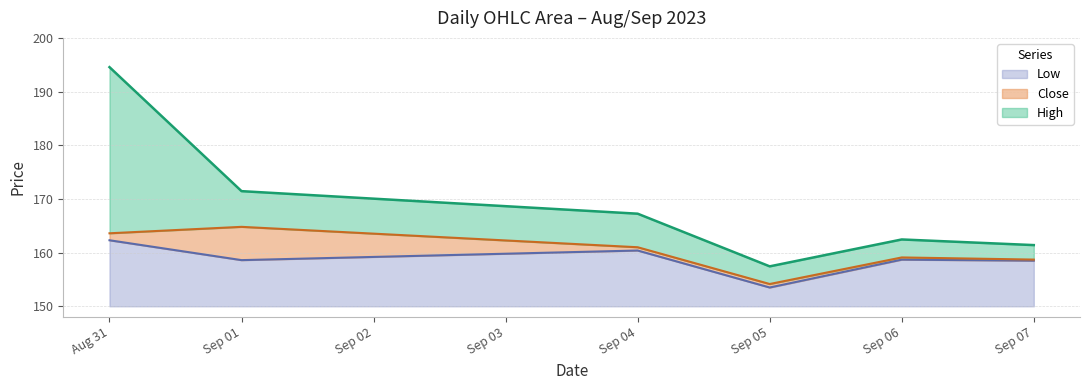

What is the minimum value for Low?

3.5